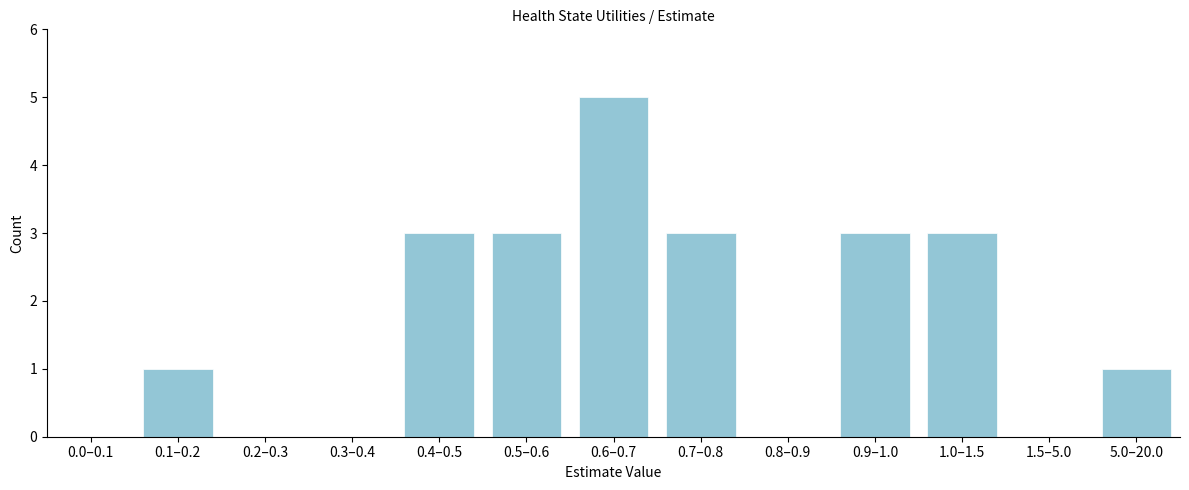

Reading right to left, what are all the values shown in this chart?

5.0–20.0=1	1.5–5.0=0	1.0–1.5=3	0.9–1.0=3	0.8–0.9=0	0.7–0.8=3	0.6–0.7=5	0.5–0.6=3	0.4–0.5=3	0.3–0.4=0	0.2–0.3=0	0.1–0.2=1	0.0–0.1=0